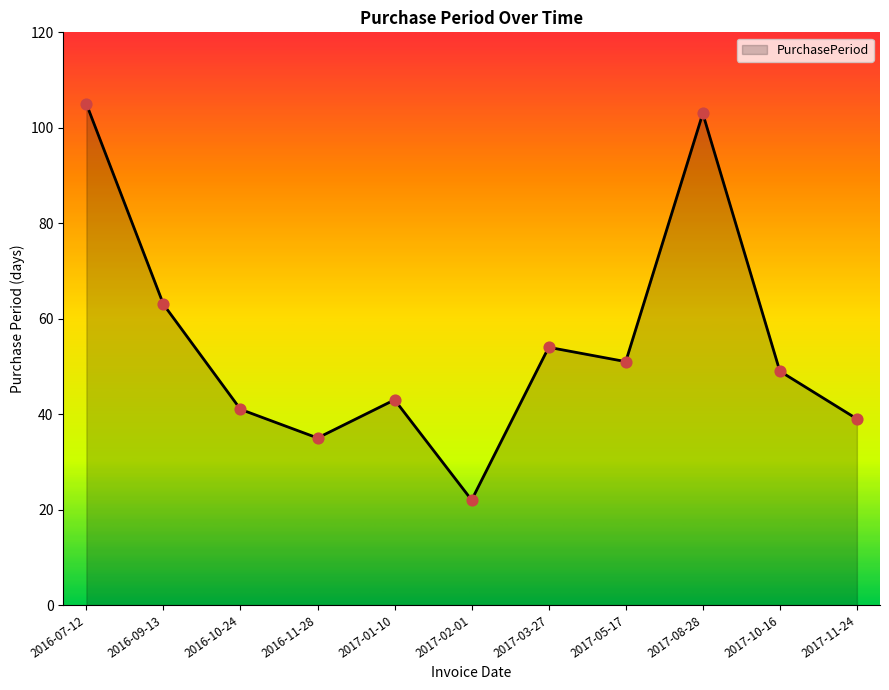

Which has a higher value, 2017-05-17 or 2016-09-13?

2016-09-13